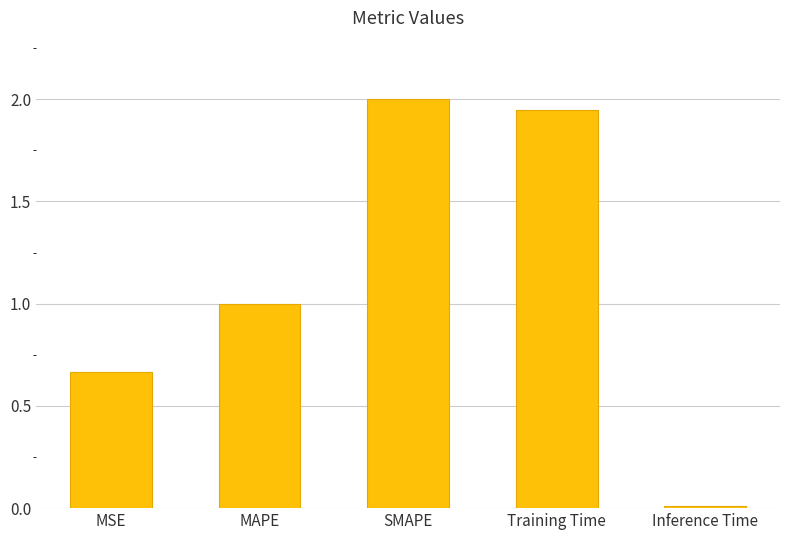

What is the sum of all values?

5.6